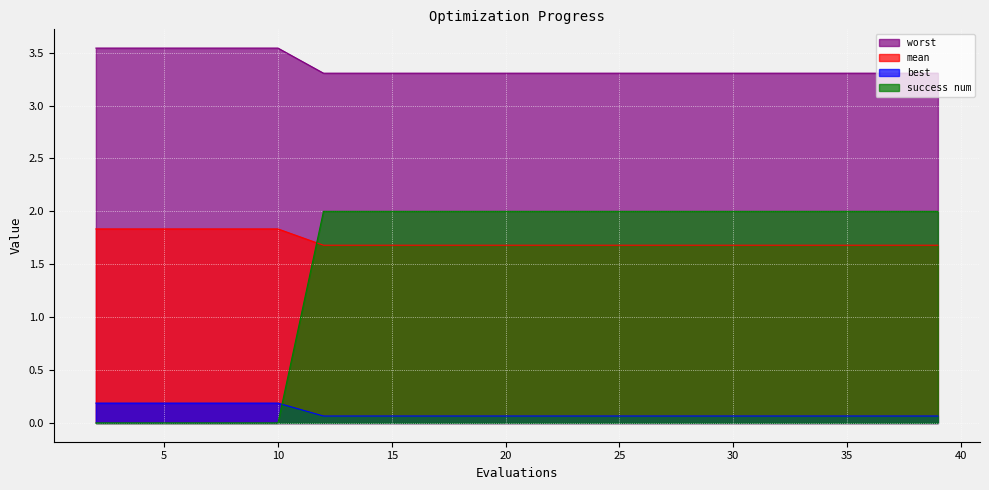

Read the success num value at 25.

2.0